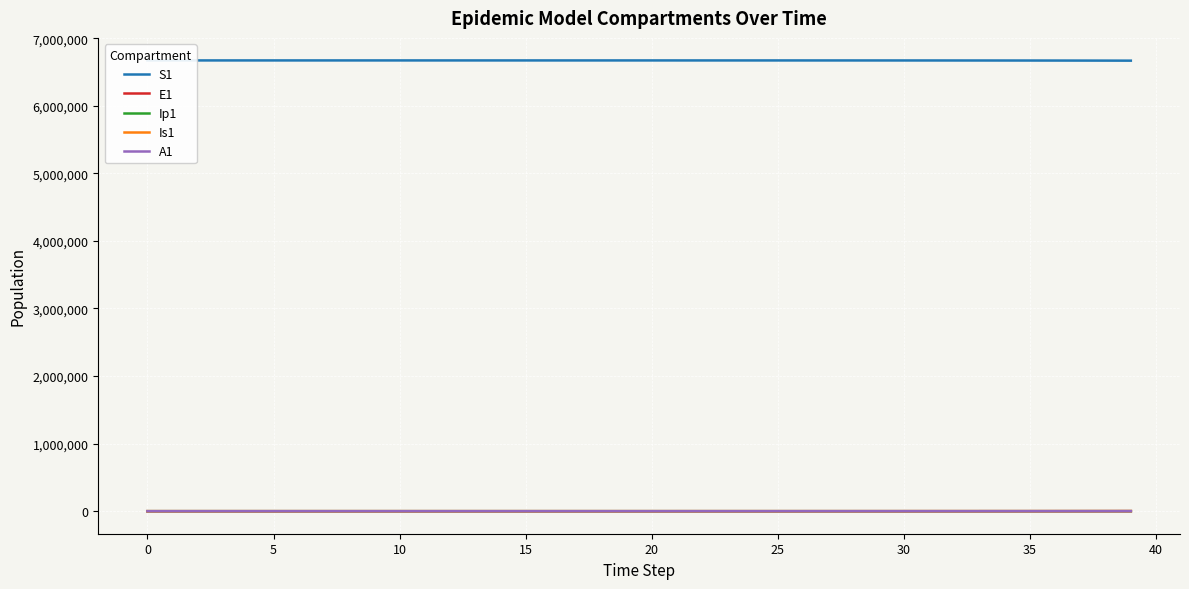

What is the maximum value for Is1?

538.2